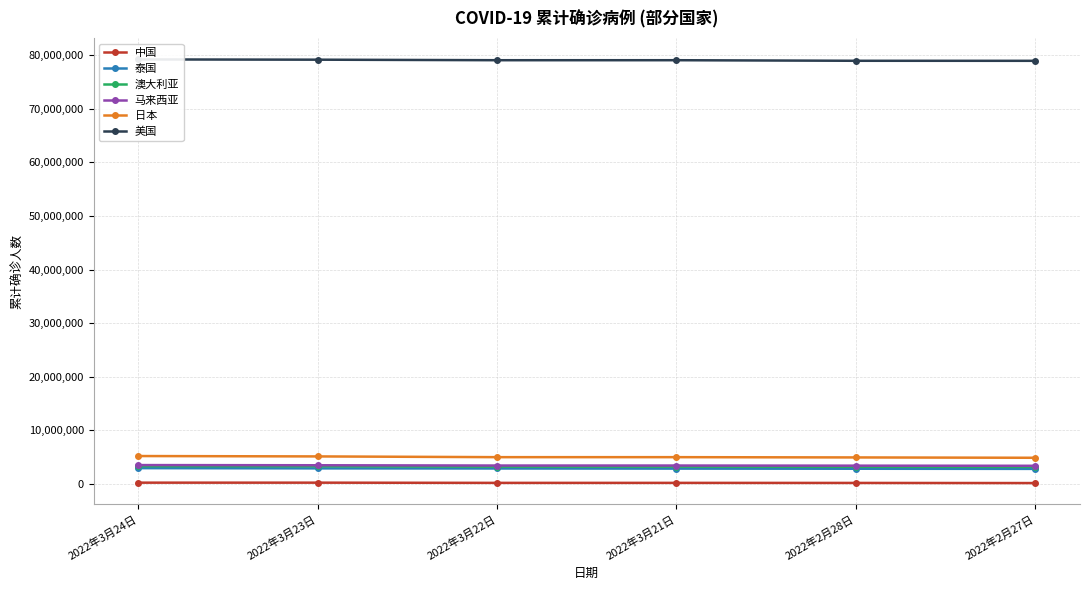

Reading left to right, transcribe all the data shown in this chart.

中国: 2022年3月24日=249048	2022年3月23日=249048	2022年3月22日=210217	2022年3月21日=210217	2022年2月28日=198691	2022年2月27日=173931
泰国: 2022年3月24日=2958162	2022年3月23日=2912347	2022年3月22日=2891927	2022年3月21日=2869616	2022年2月28日=2844897	2022年2月27日=2819282
澳大利亚: 2022年3月24日=3313226	2022年3月23日=3297317	2022年3月22日=3235000	2022年3月21日=3235000	2022年2月28日=3209964	2022年2月27日=3190037
马来西亚: 2022年3月24日=3528557	2022年3月23日=3496090	2022年3月22日=3442736	2022年3月21日=3442736	2022年2月28日=3419636	2022年2月27日=3395170
日本: 2022年3月24日=5214086	2022年3月23日=5143801	2022年3月22日=5005846	2022年3月21日=5005846	2022年2月28日=4954849	2022年2月27日=4891235
美国: 2022年3月24日=79191173	2022年3月23日=79143885	2022年3月22日=79045719	2022年3月21日=79045719	2022年2月28日=78939203	2022年2月27日=78931739